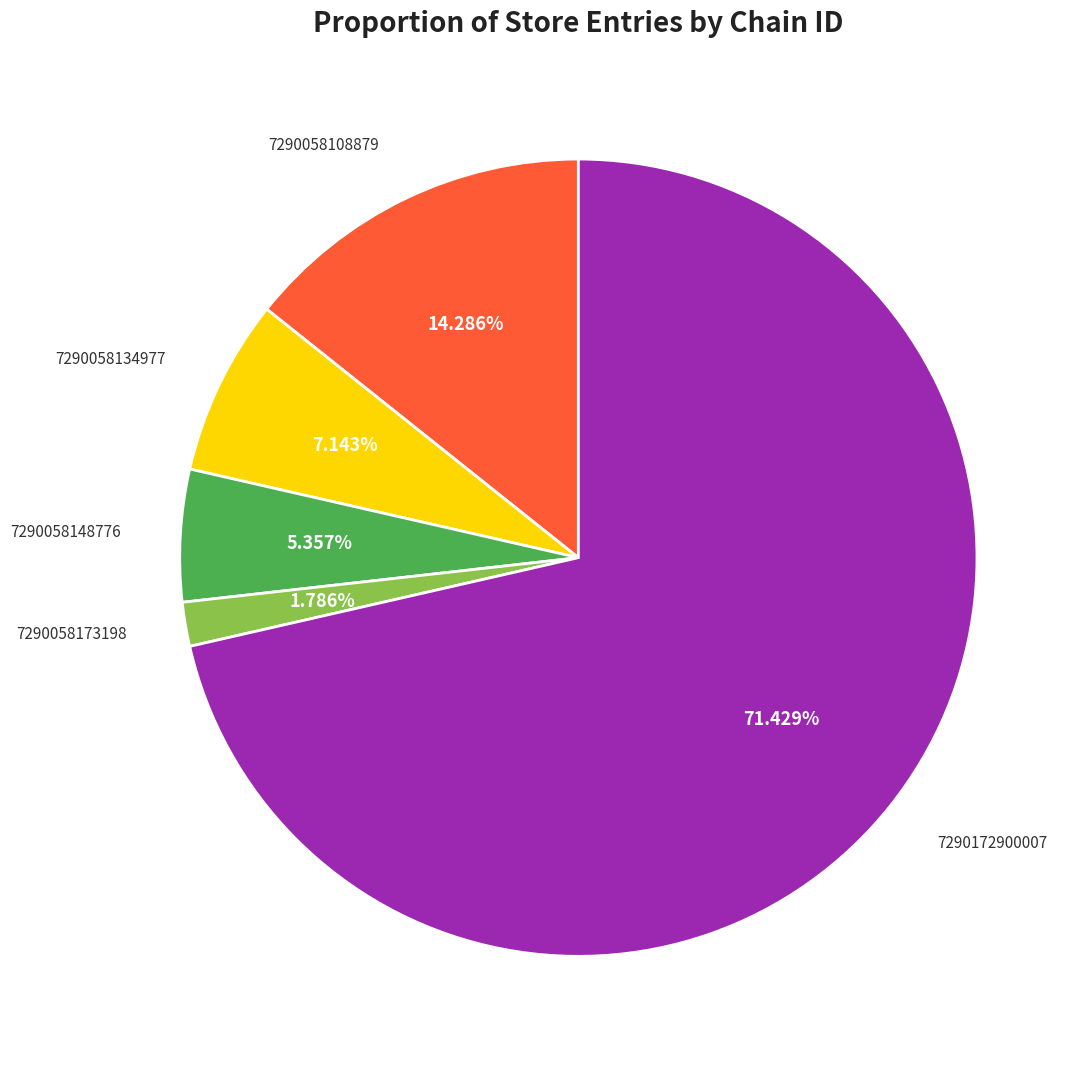

Is there any slice that represents more than half of the pie?

Yes